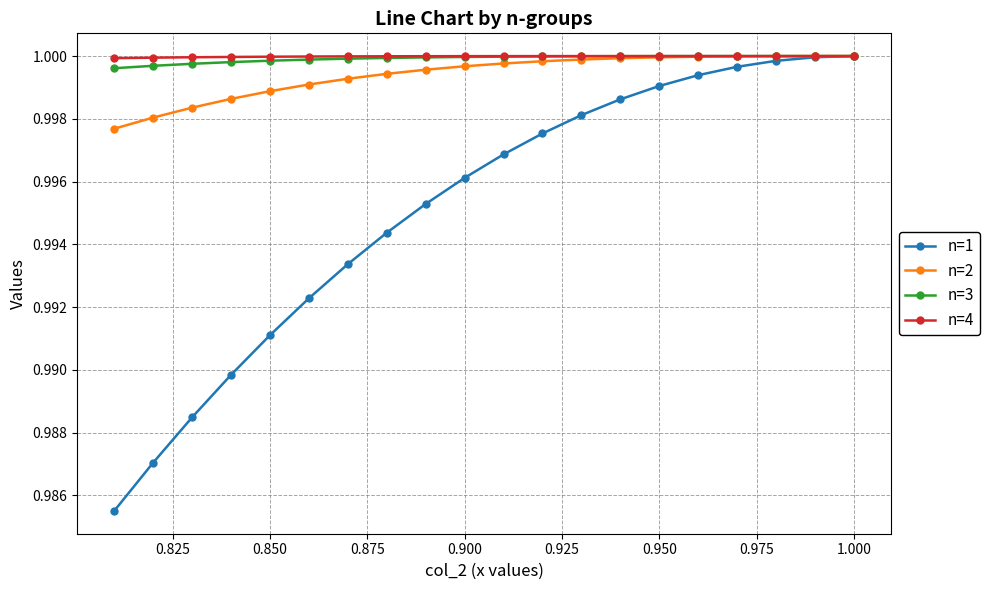

What are all the series names shown in the legend?

n=1, n=2, n=3, n=4